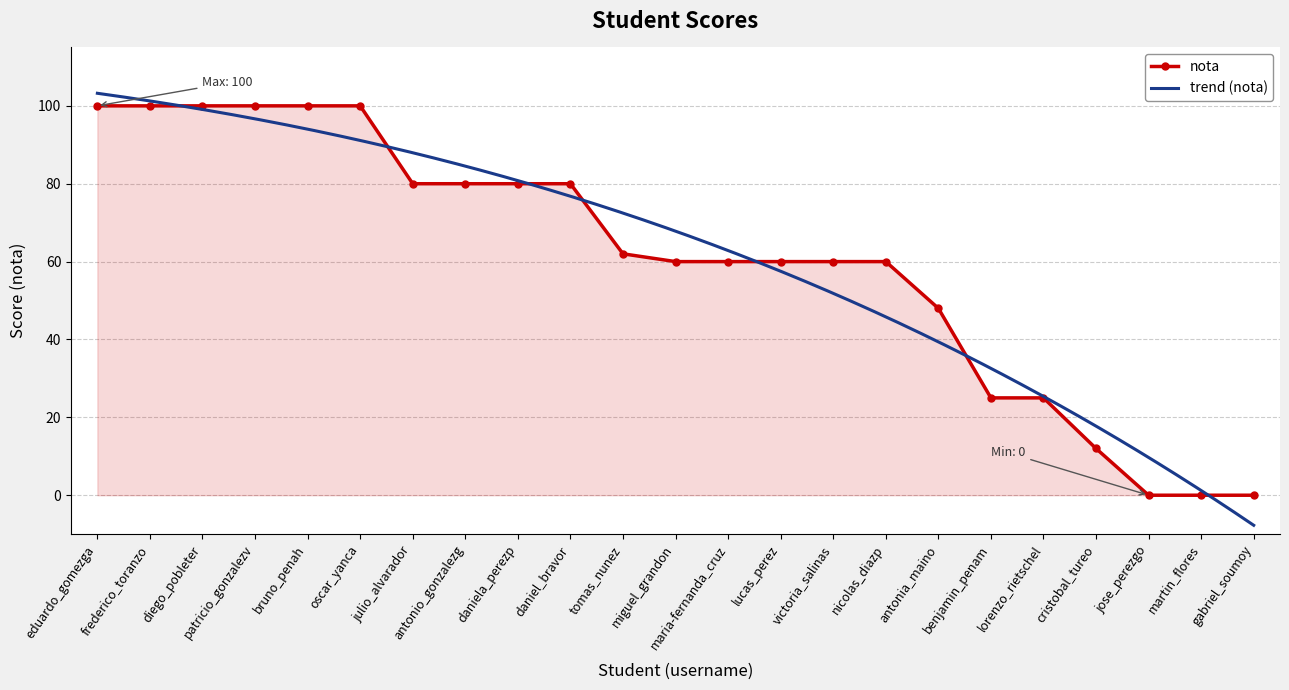

What is the value of the 14th point from the left?

60